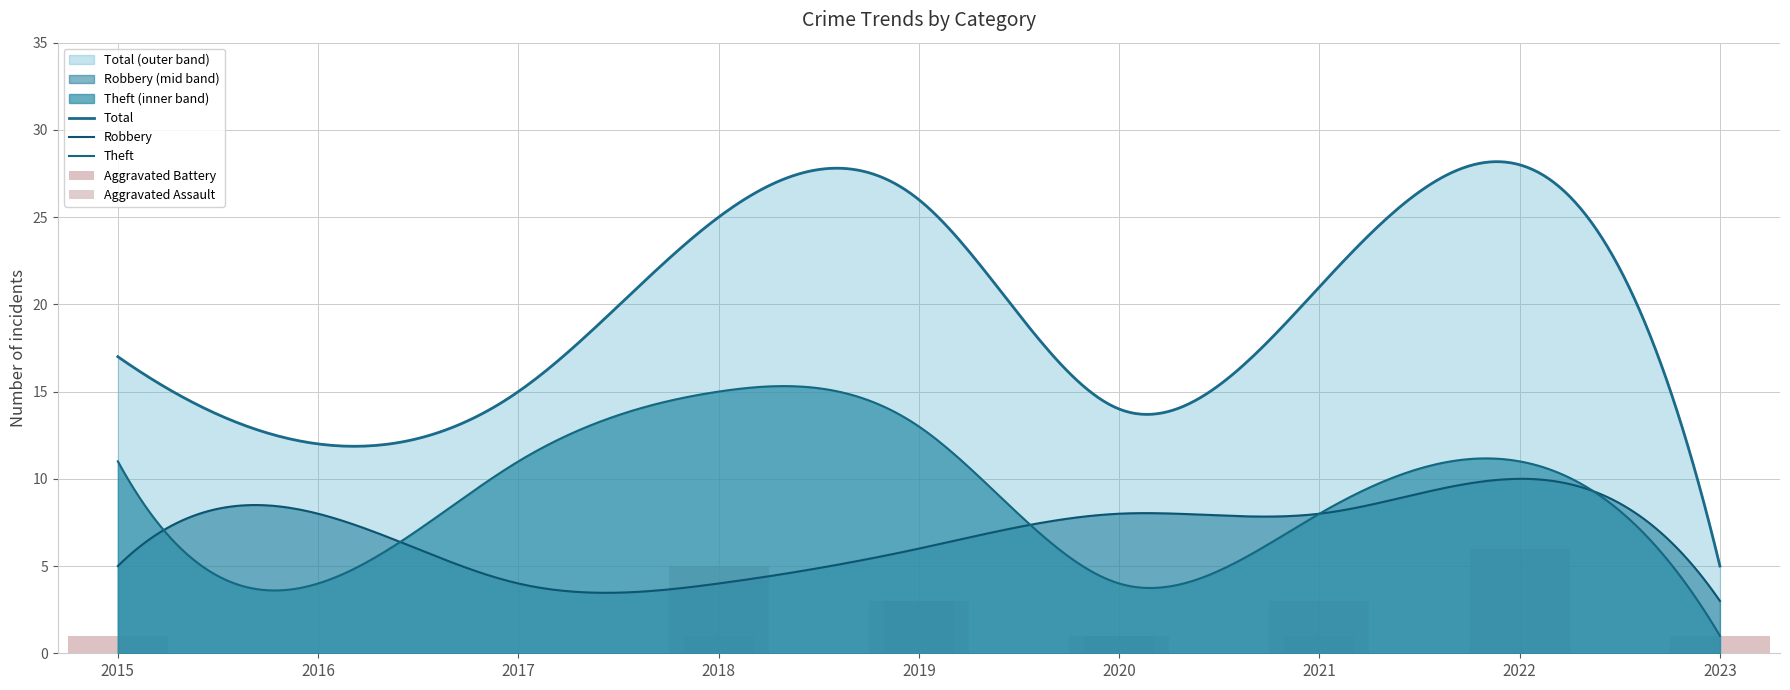

Is it true that Theft equals 4 at 2016?

True